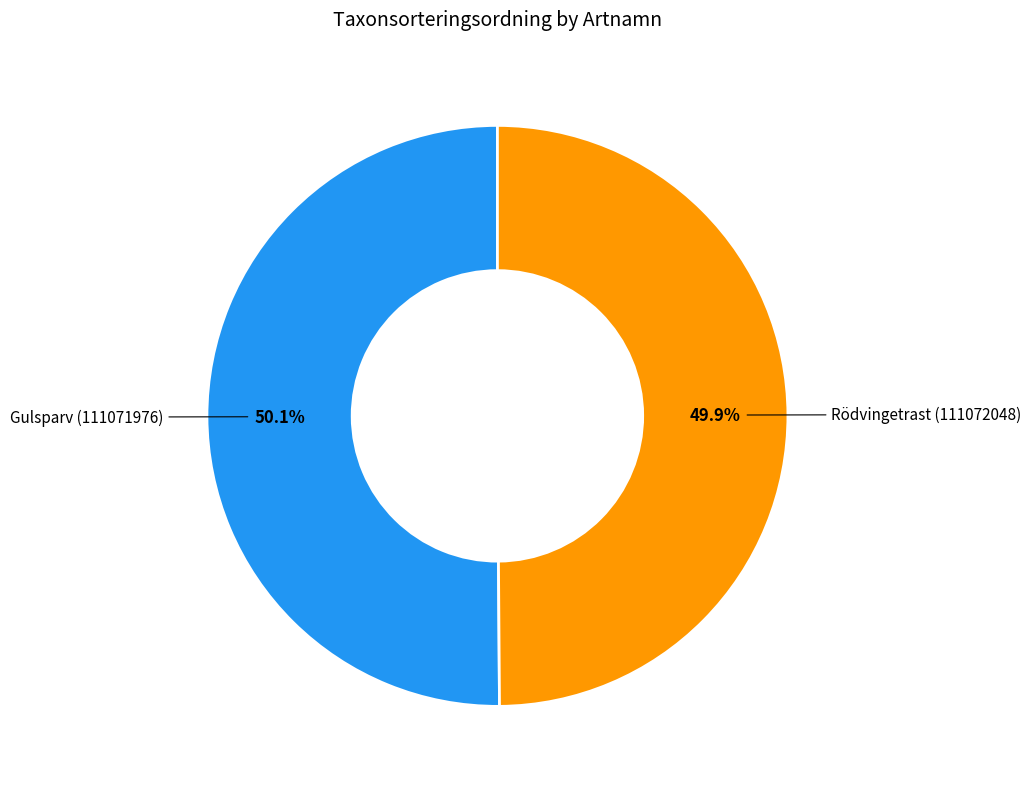

Count the number of slices in the pie.

2